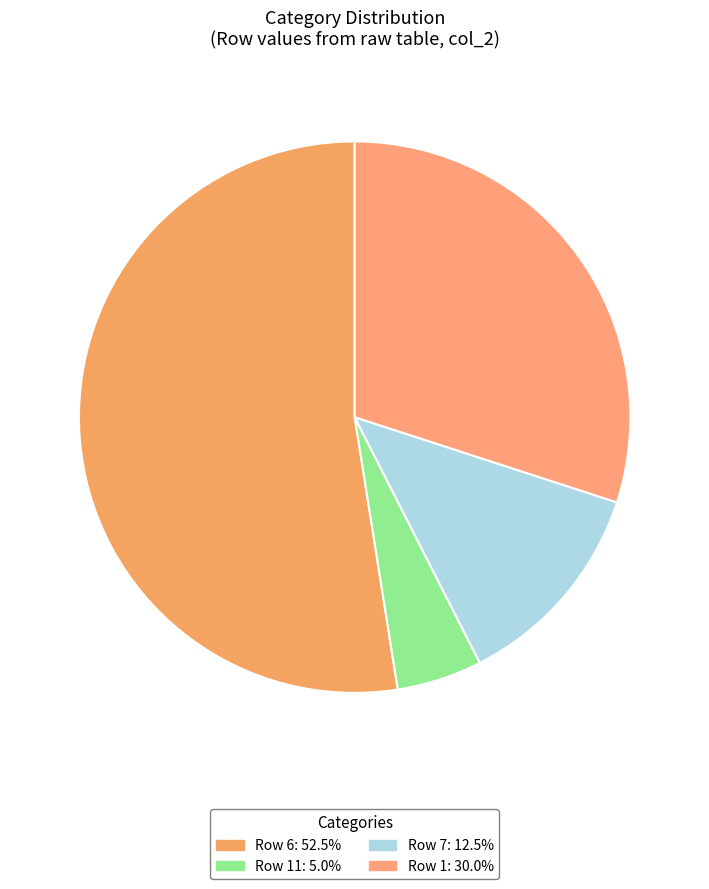

Count the number of slices in the pie.

4